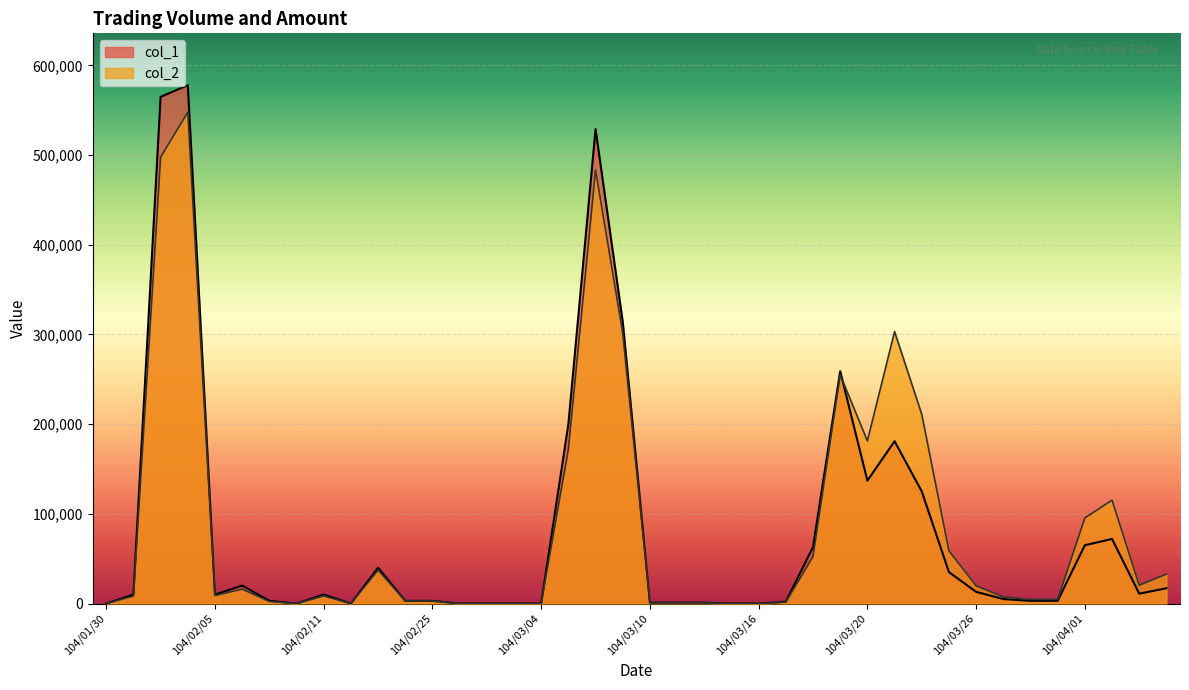

In col_2, how many points are higher than both neighbors (excluding endpoints)?

9